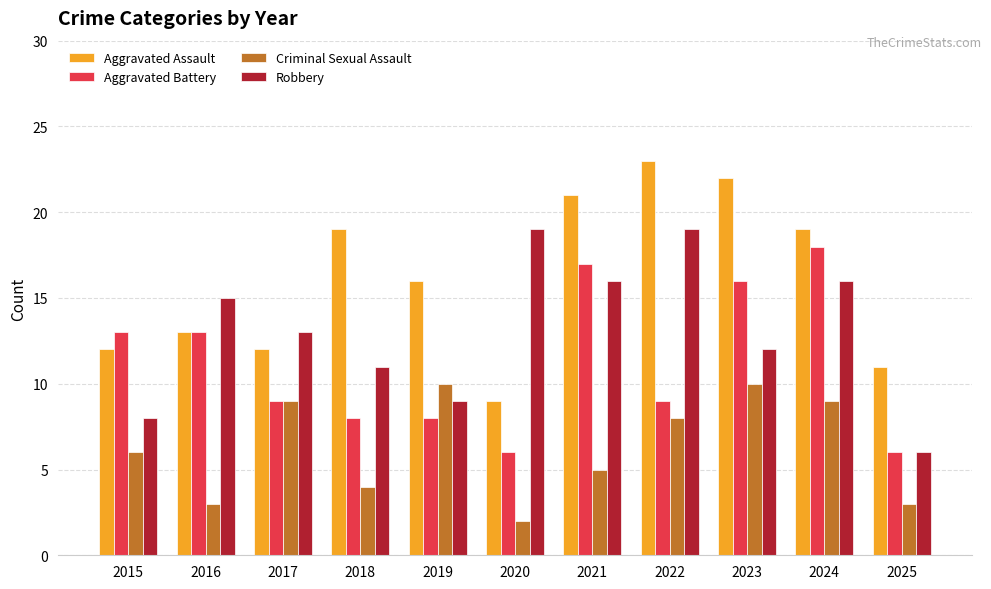

Reading left to right, extract all data points from this chart.

Aggravated Assault: 12	13	12	19	16	9	21	23	22	19	11
Aggravated Battery: 13	13	9	8	8	6	17	9	16	18	6
Criminal Sexual Assault: 6	3	9	4	10	2	5	8	10	9	3
Robbery: 8	15	13	11	9	19	16	19	12	16	6